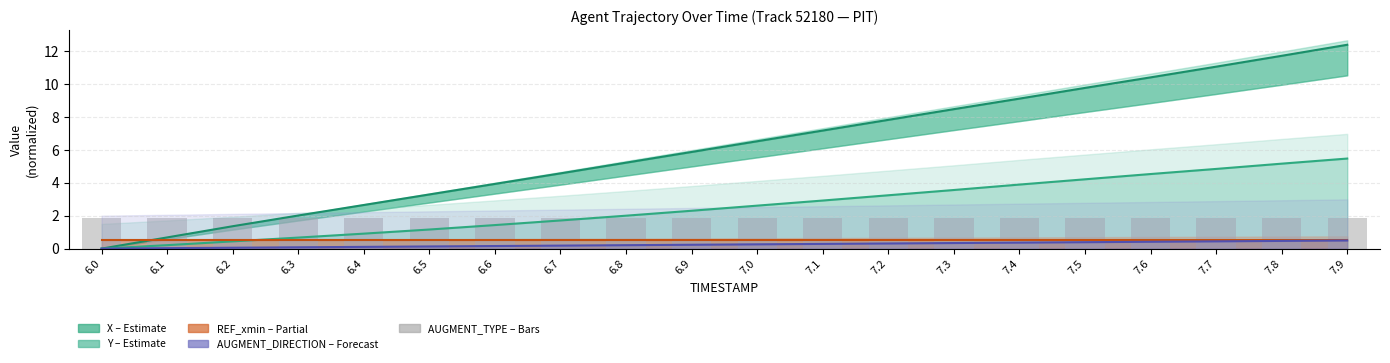

At which category is the sum across all series the highest?

7.9